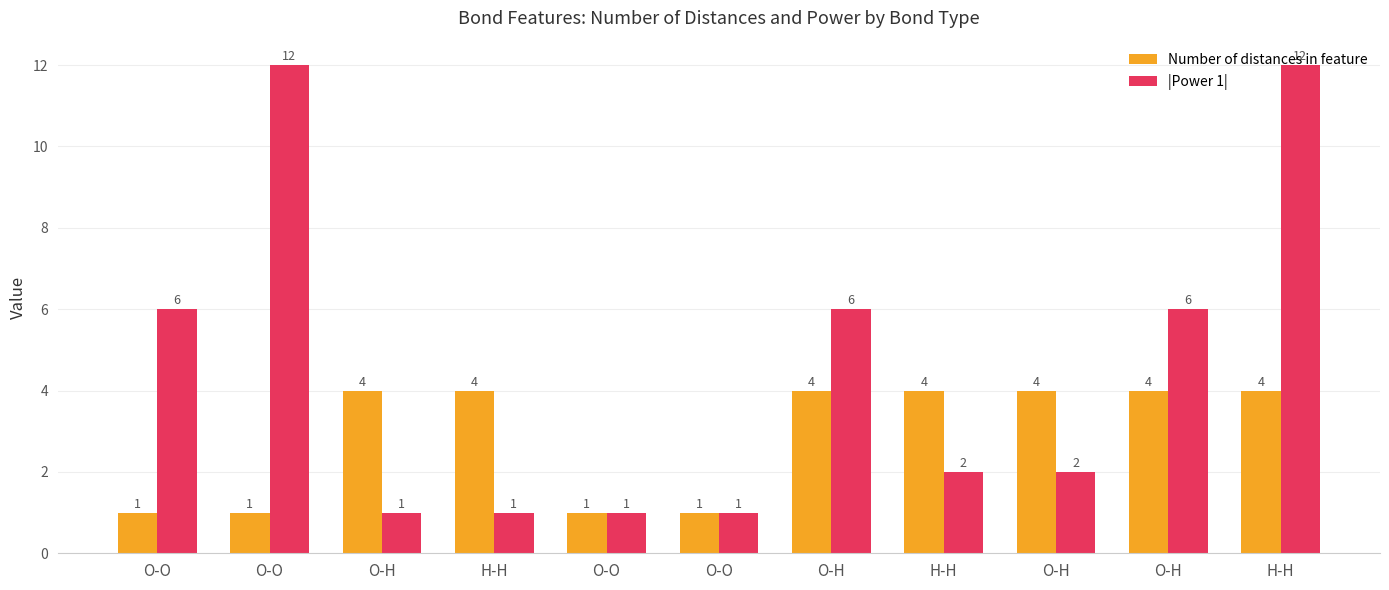

What is the label of the 2nd bar from the left?

O-O